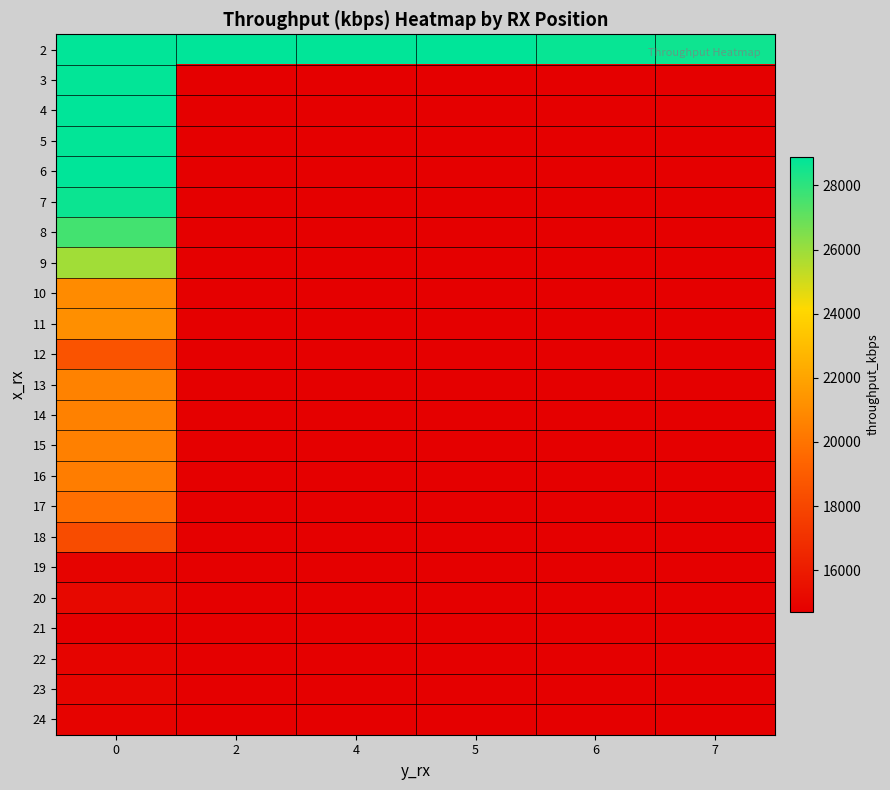

Which has a higher value, 2 or 4?

2